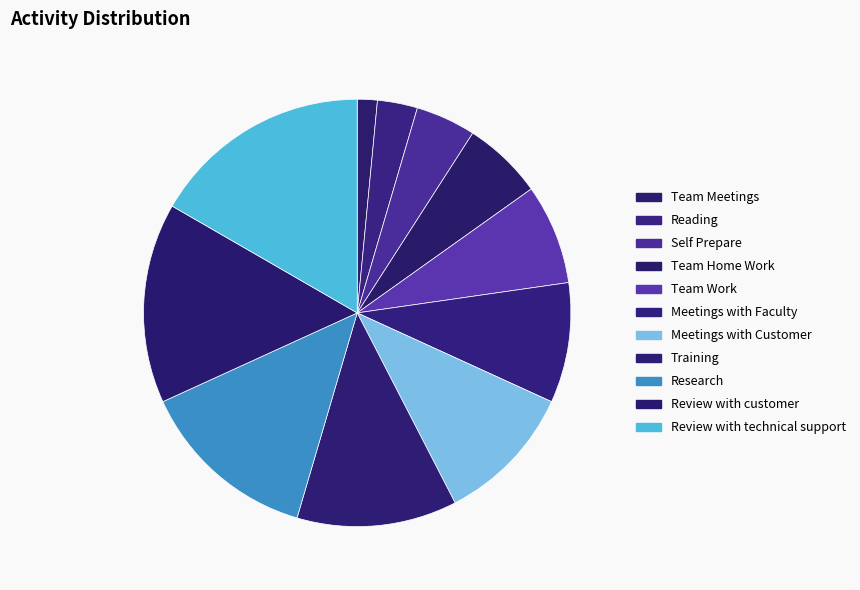

Is there a majority slice in this chart?

No